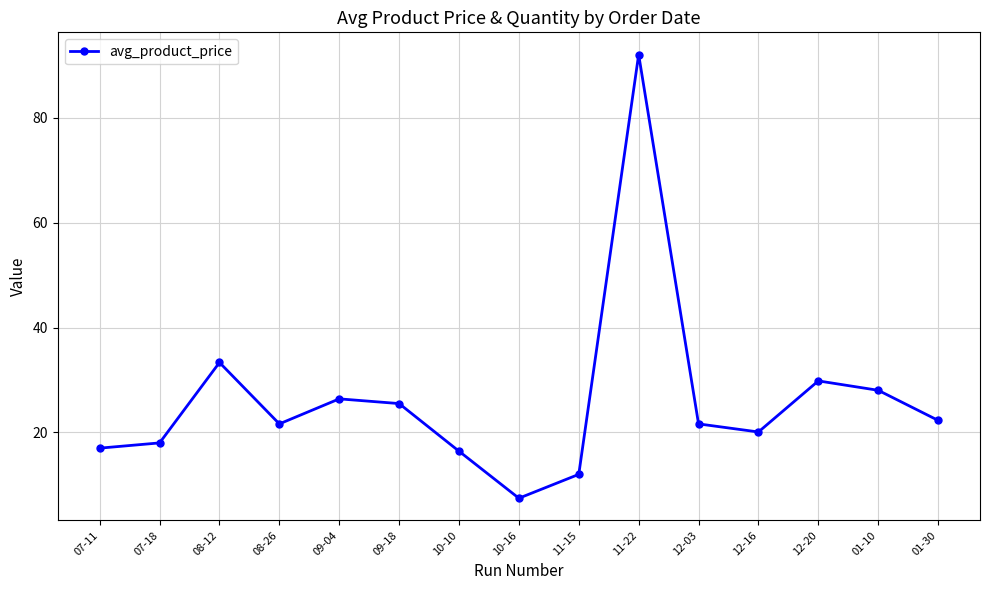

How many distinct data groups are displayed?

1